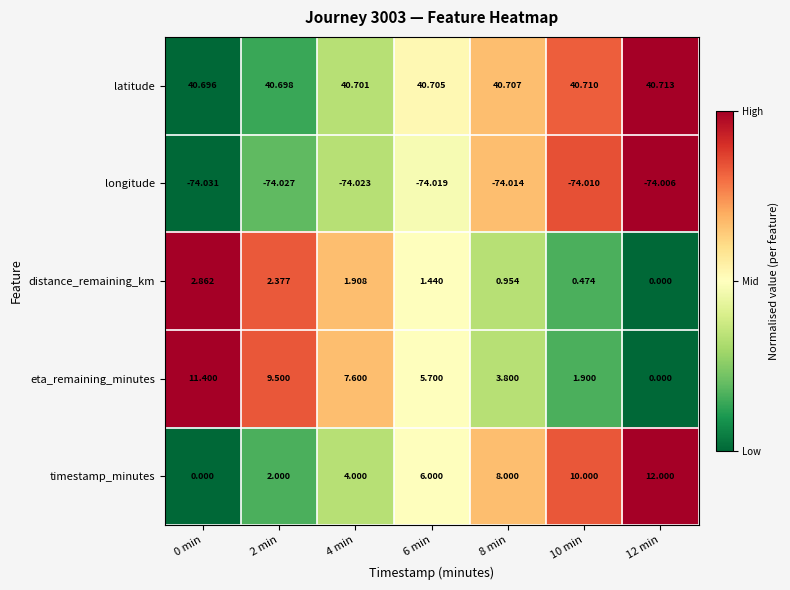

Count the number of categories in the chart.

7